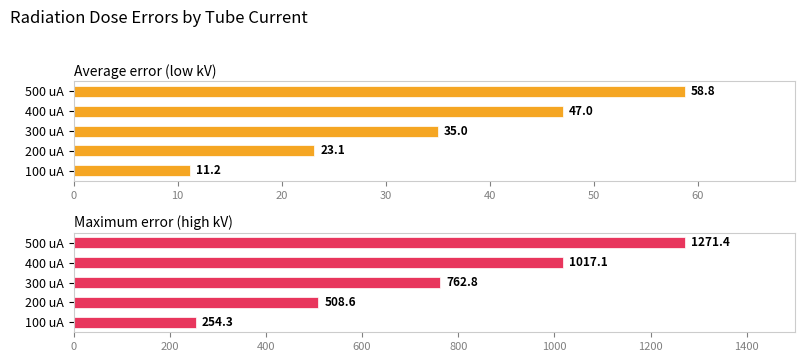

How many values in the Average error (low kV) series are below 35?

2